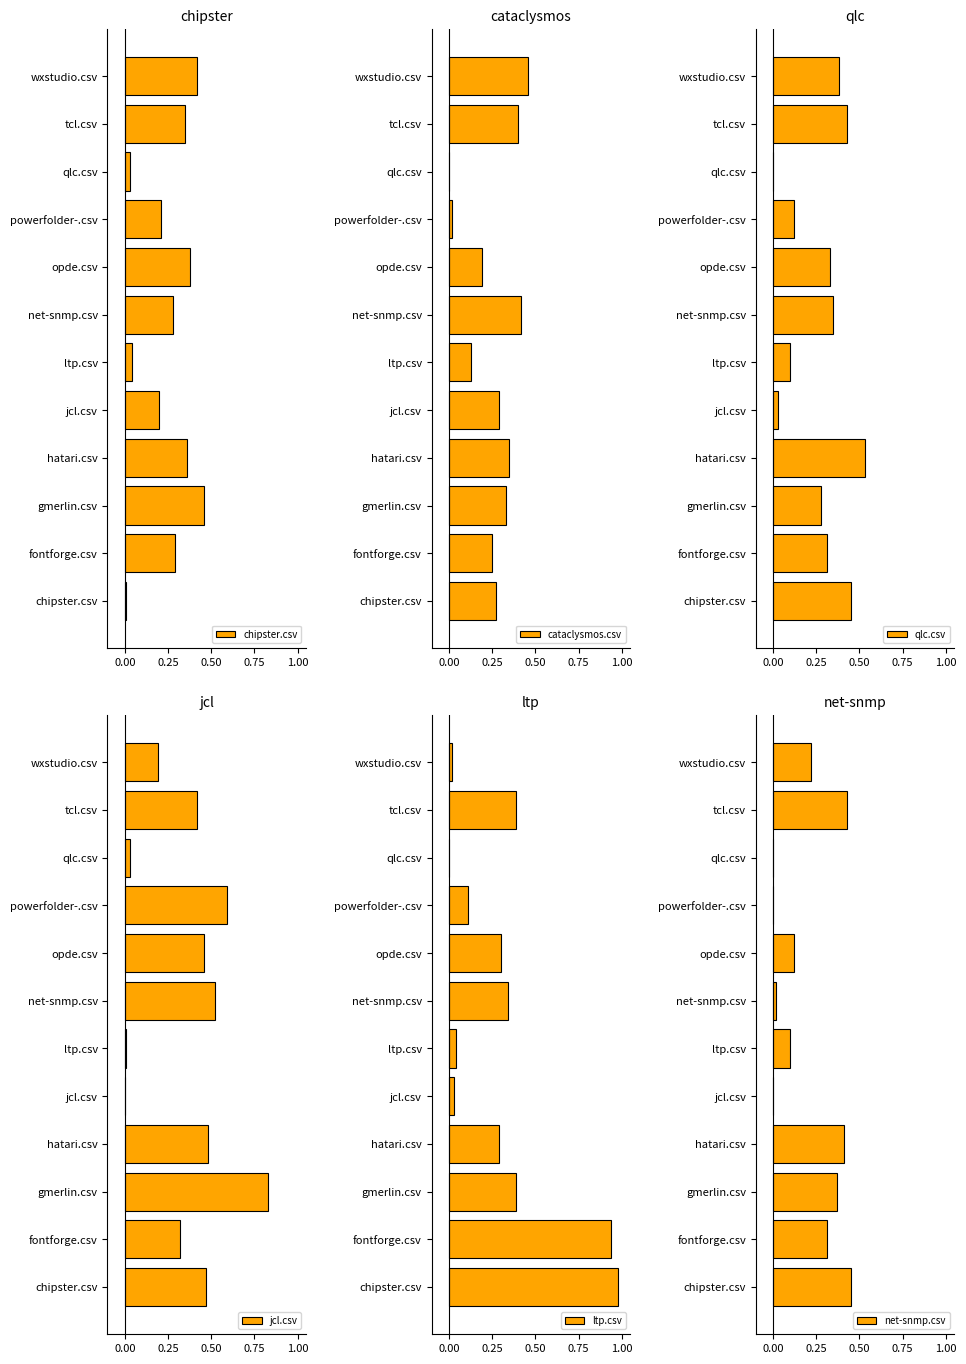

True or false: cataclysmos.csv has a value of 0.4 at fontforge.csv.

False